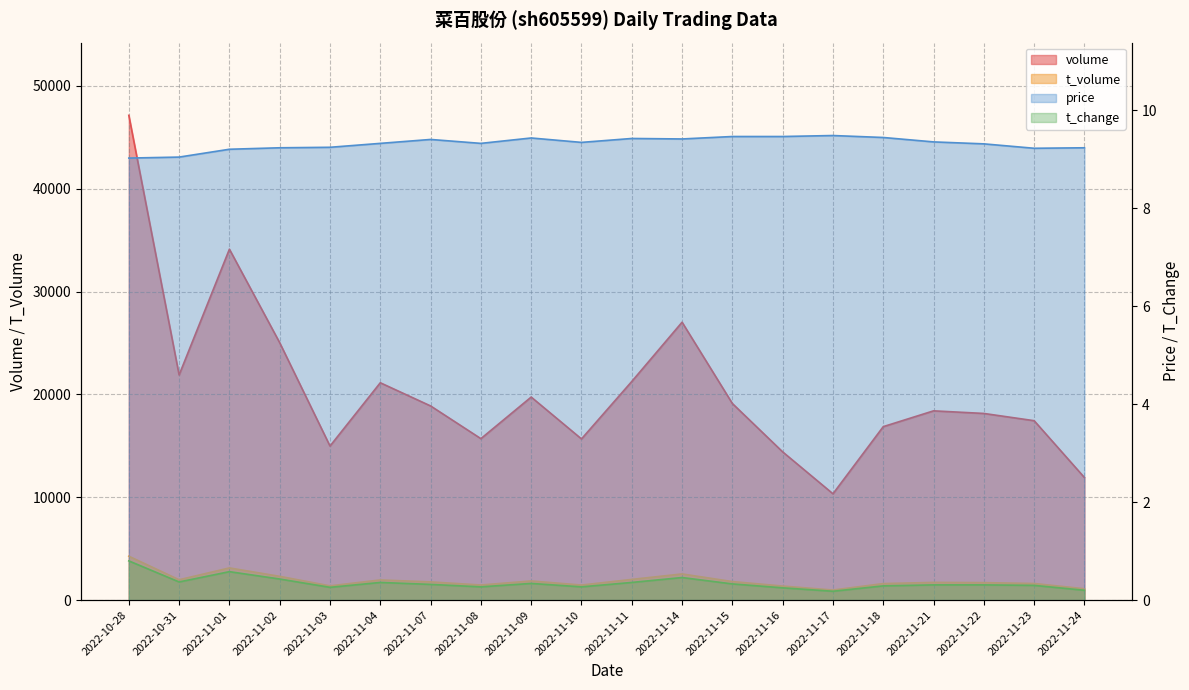

At which label does t_volume first exceed 1767?

2022-10-28